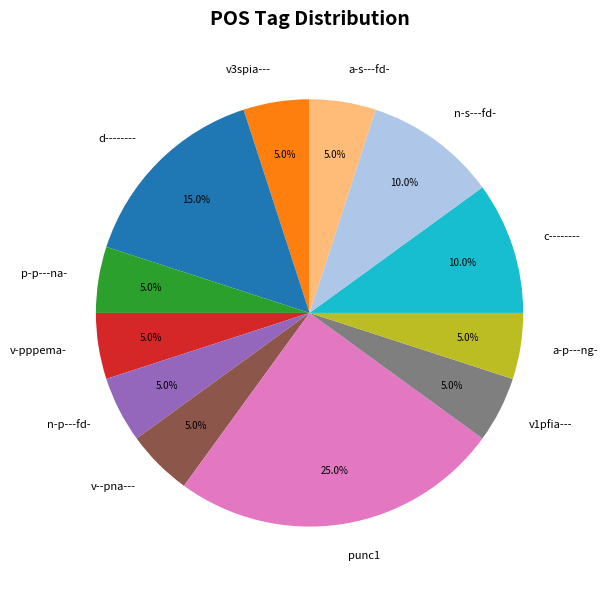

Which category has the biggest portion of the pie?

punc1